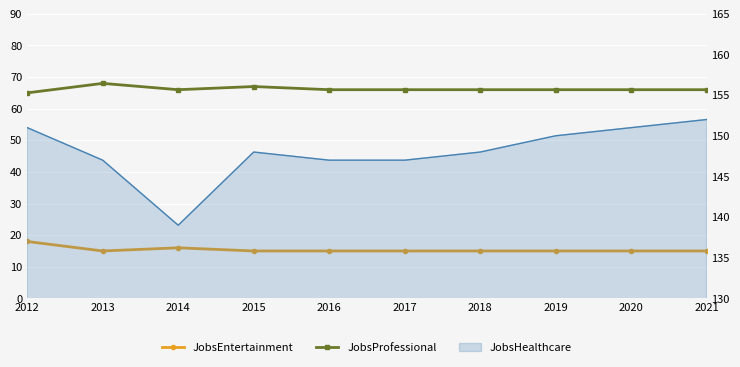

The value of JobsProfessional at 2015 is 116. True or false?

False